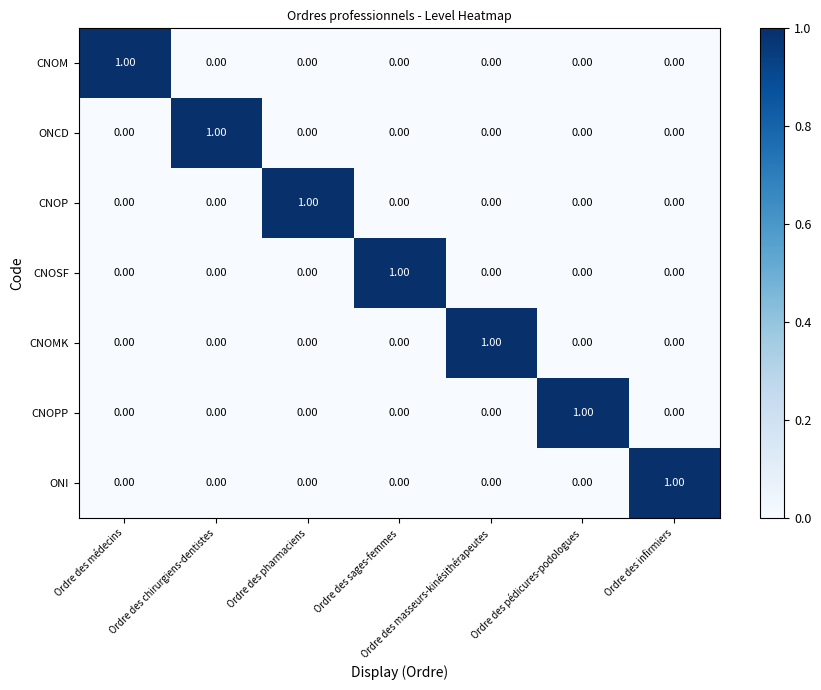

How many positive values does the ONI series have?

1